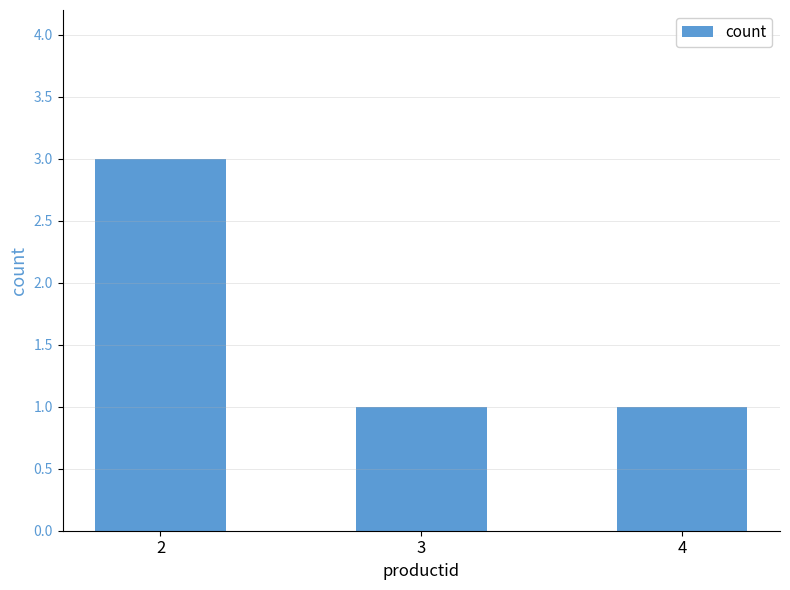

How many series are shown in this chart?

1